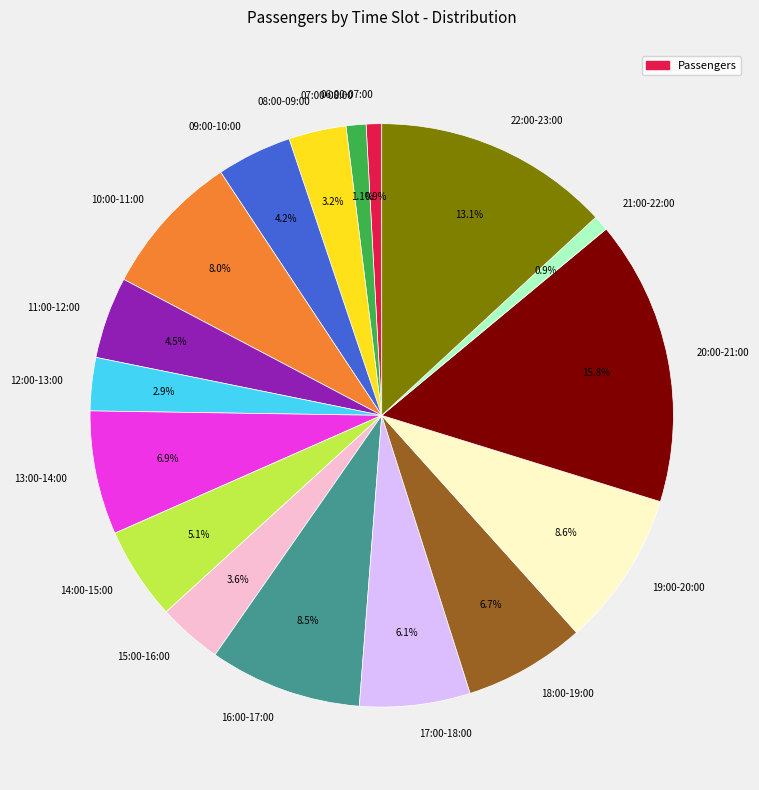

How much of the chart is everything except 21:00-22:00?

99.1%